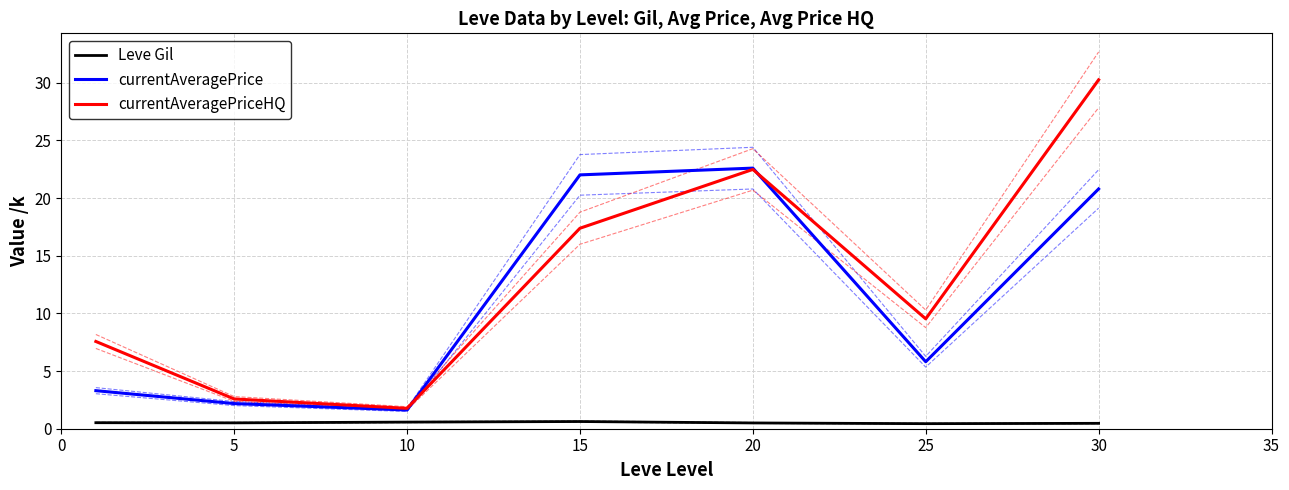

Is it true that currentAveragePrice equals 9.2 at 25?

False